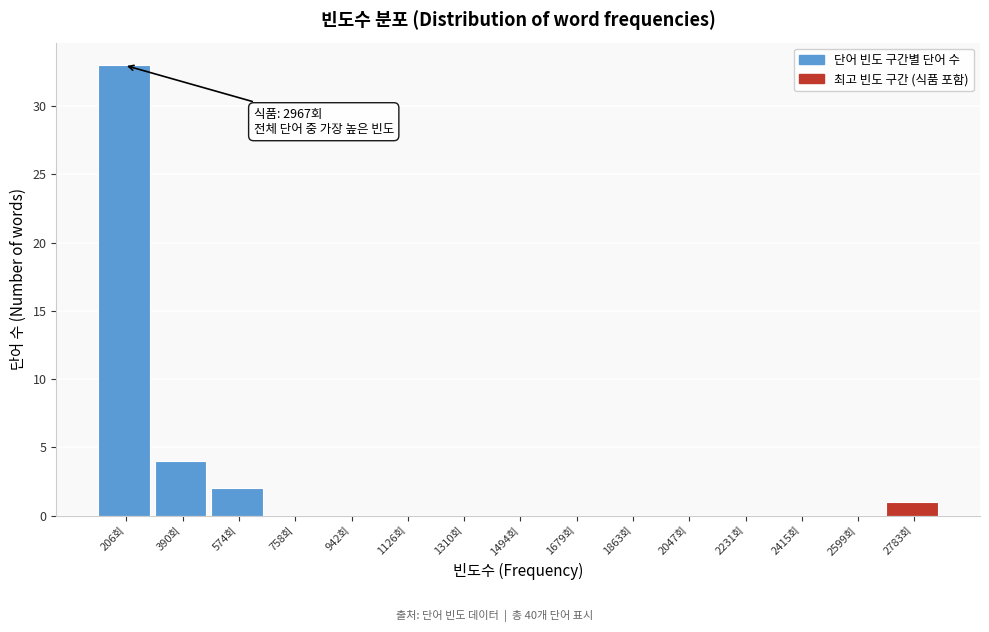

Reading left to right, extract all data points from this chart.

206회=33	390회=4	574회=2	758회=0	942회=0	1126회=0	1310회=0	1494회=0	1679회=0	1863회=0	2047회=0	2231회=0	2415회=0	2599회=0	2783회=1